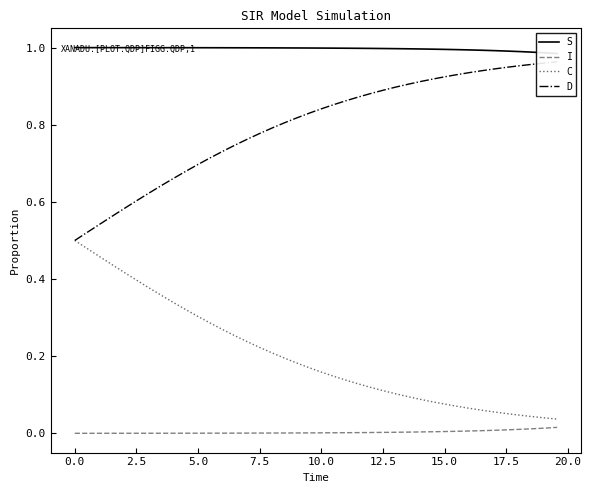

Is this an area chart (filled region under the line)?

No